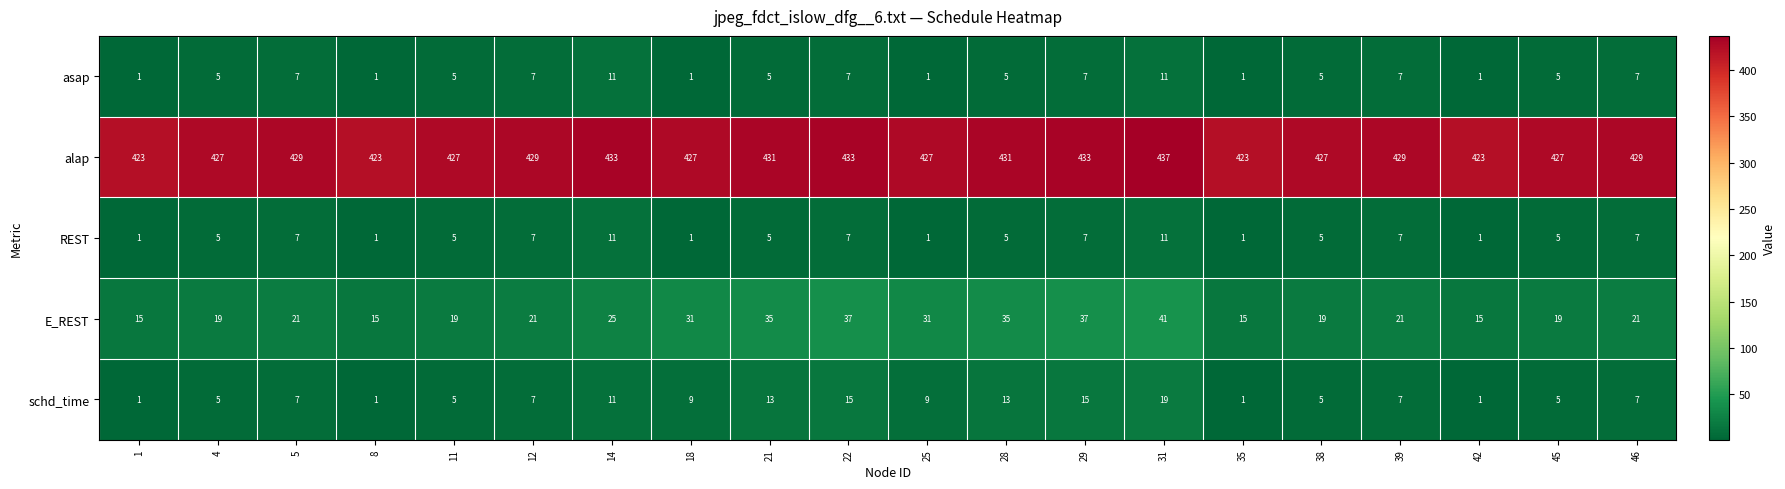

Which series has the largest total across all categories?

alap